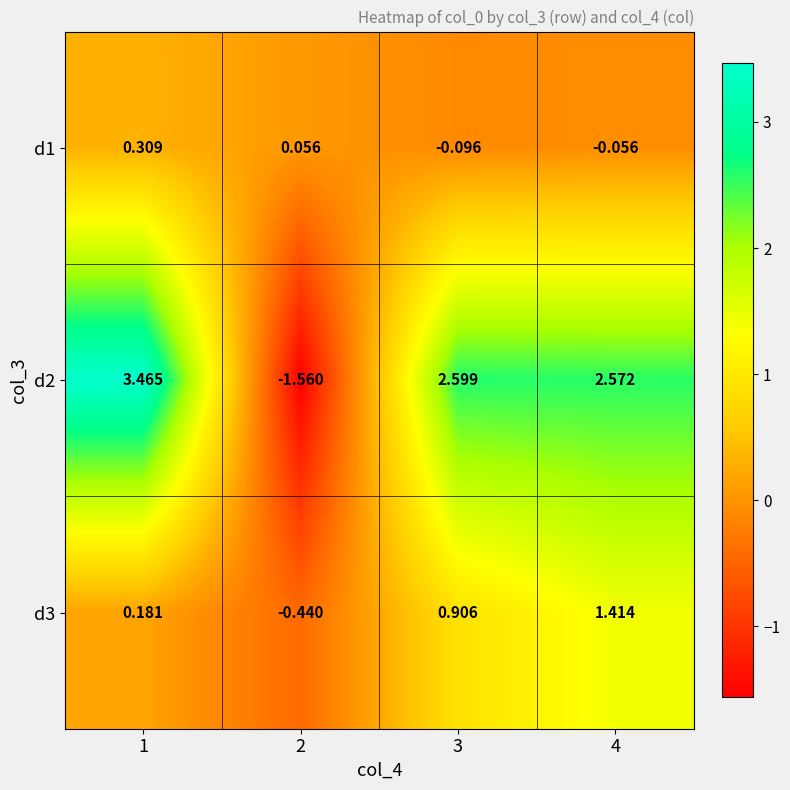

How many series are shown in this chart?

3